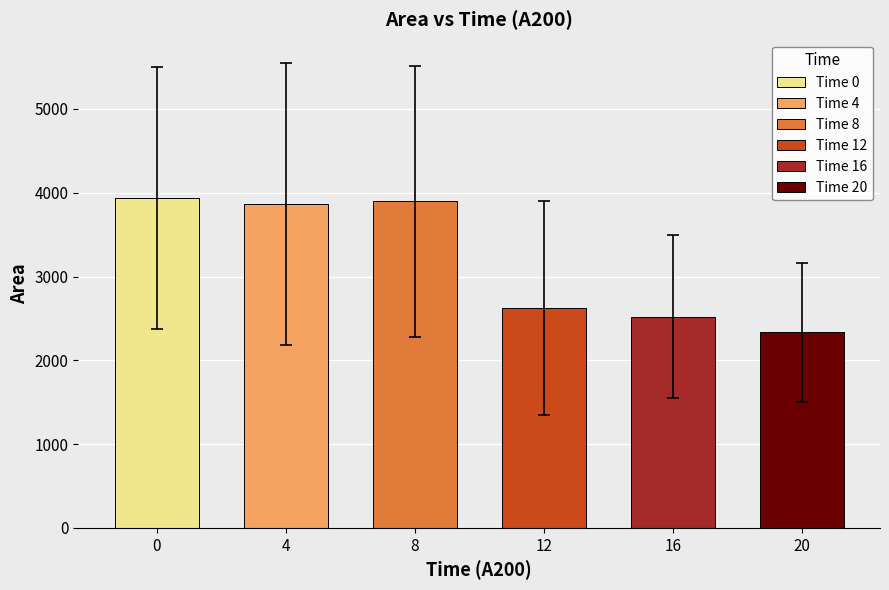

Which series has the largest total across all categories?

Area_A200